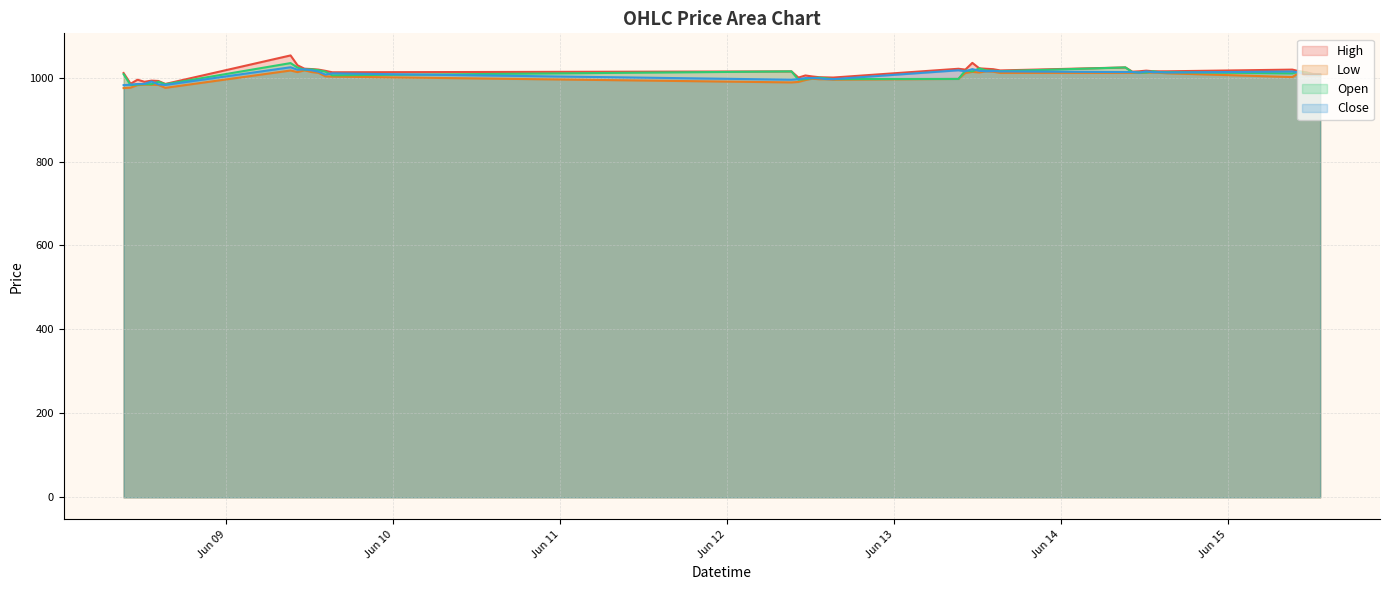

What is the total value across all series at 2023-06-13 13:15?

4068.0